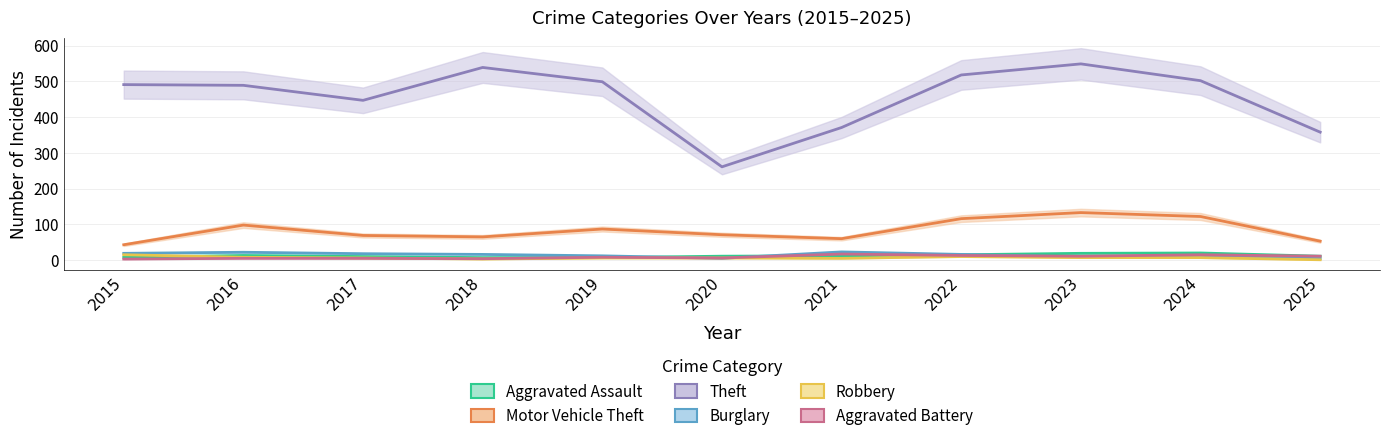

What is the maximum value for Aggravated Battery?

17